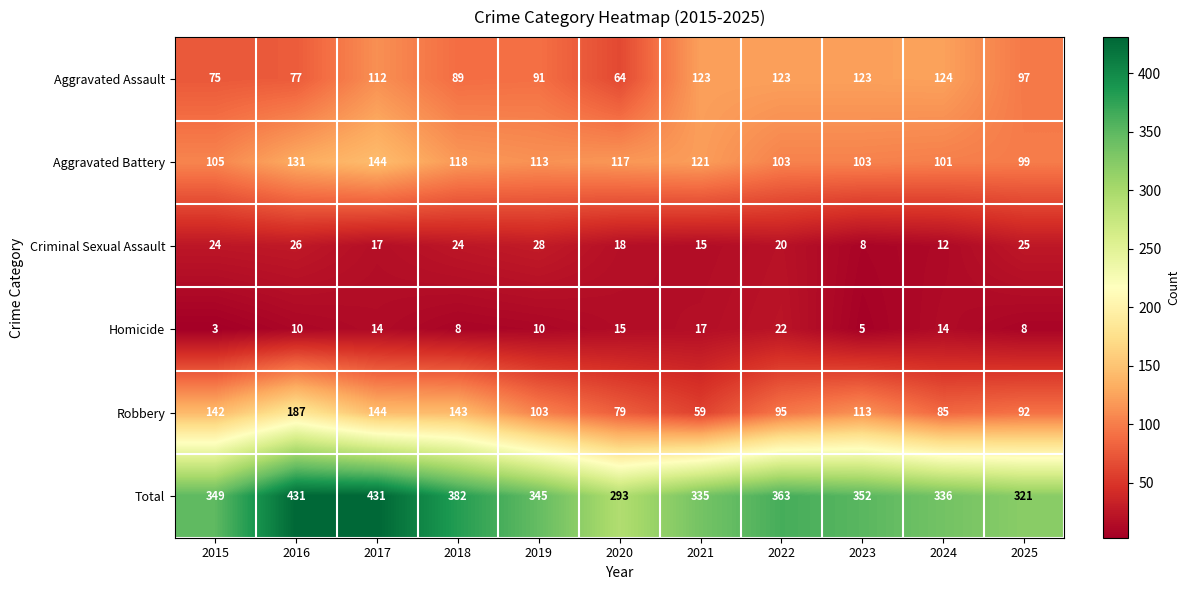

What is the minimum value shown in the chart?

3